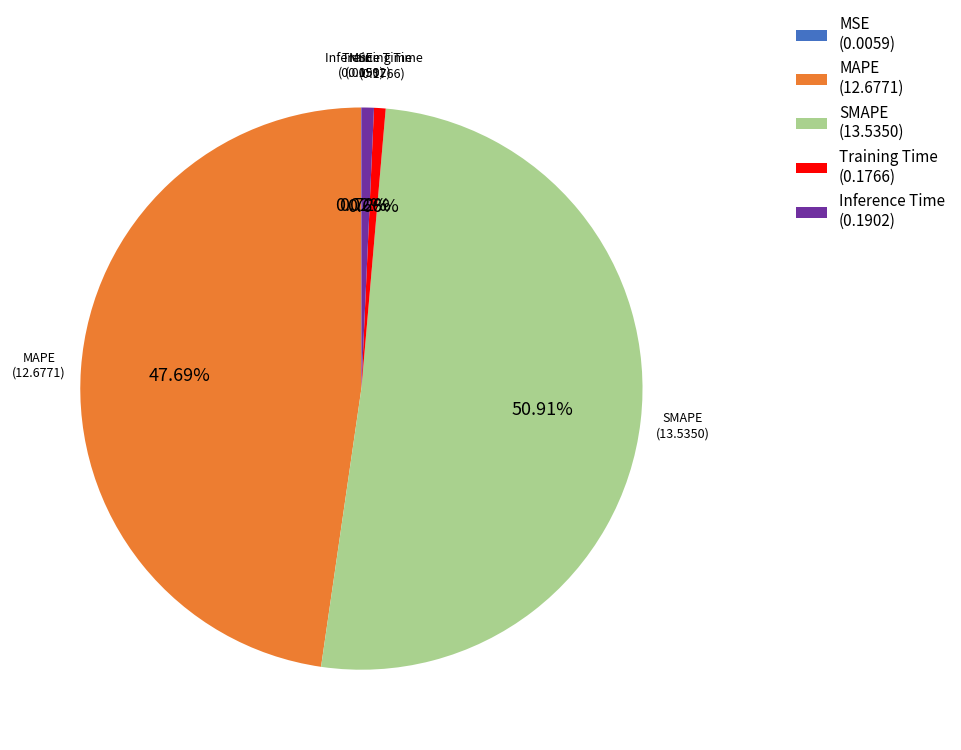

Combined, do SMAPE and Training Time account for over 50%?

Yes